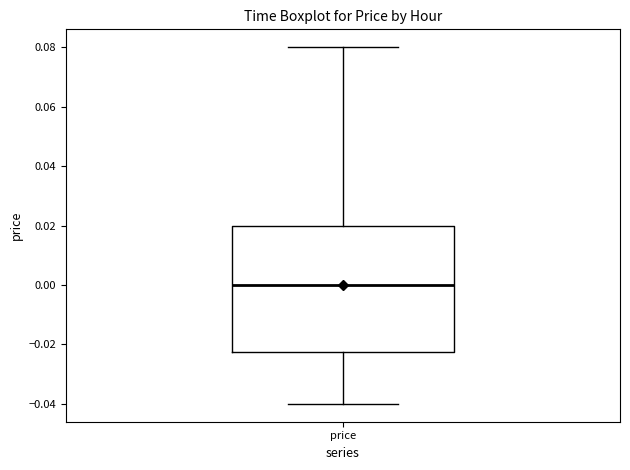

Read this box plot against the y-axis: the position of the median line, the range covered by the box, and the ends of both whiskers. The values are not printed on the chart, so give them approximately, as read against the axis.

median 0.000, box -0.022 to 0.020, whiskers -0.040 to 0.080